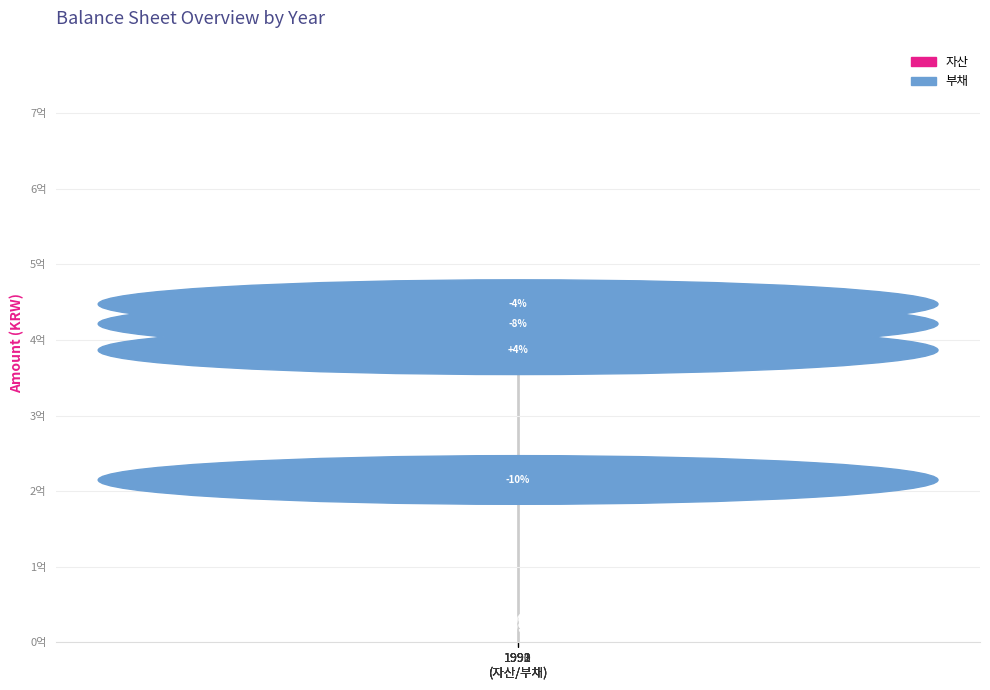

What is the label of the 2nd bar from the right?

1991
(자산/부채)